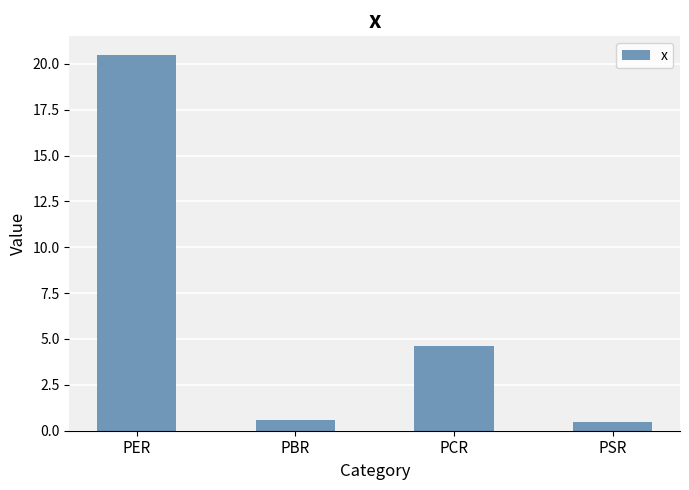

How many bars are there in total?

4